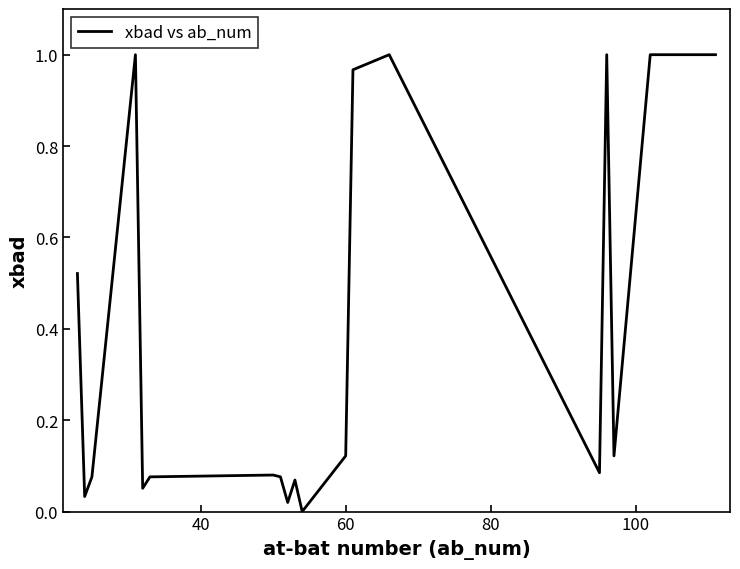

Count the number of categories in the chart.

20